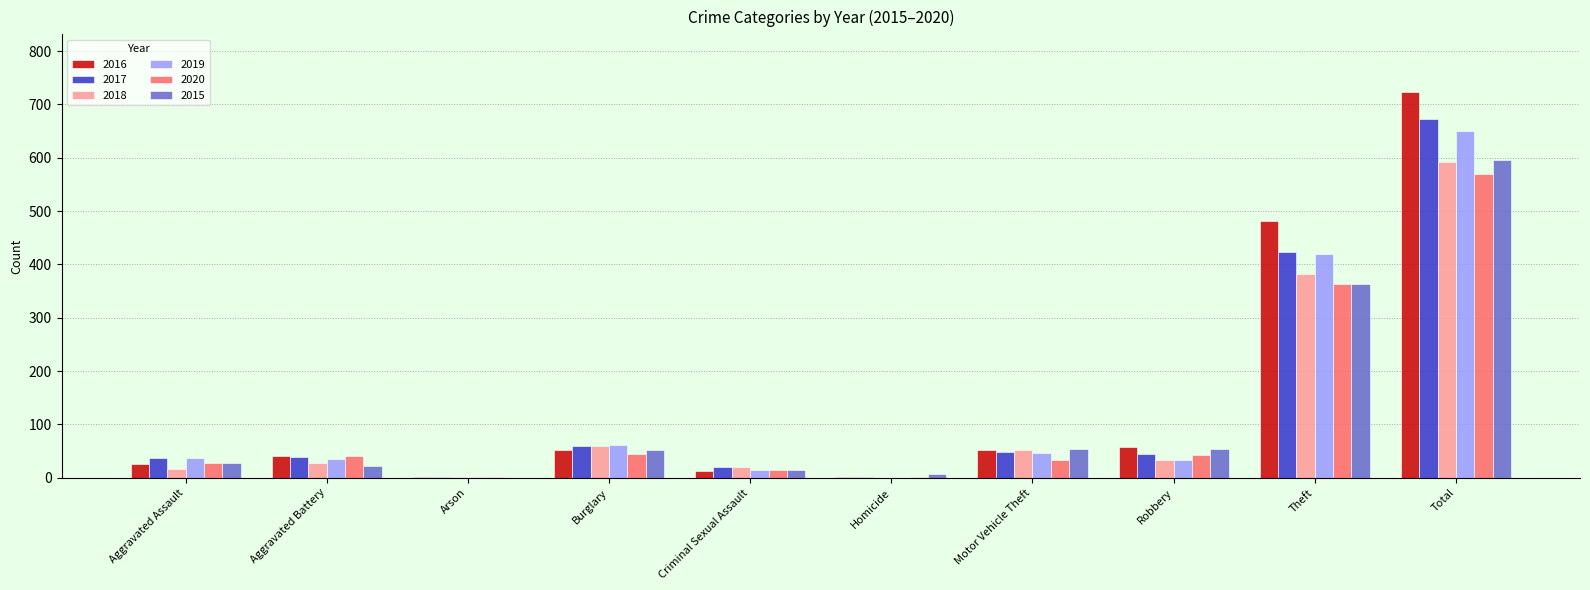

Does the chart contain stacked bars?

No